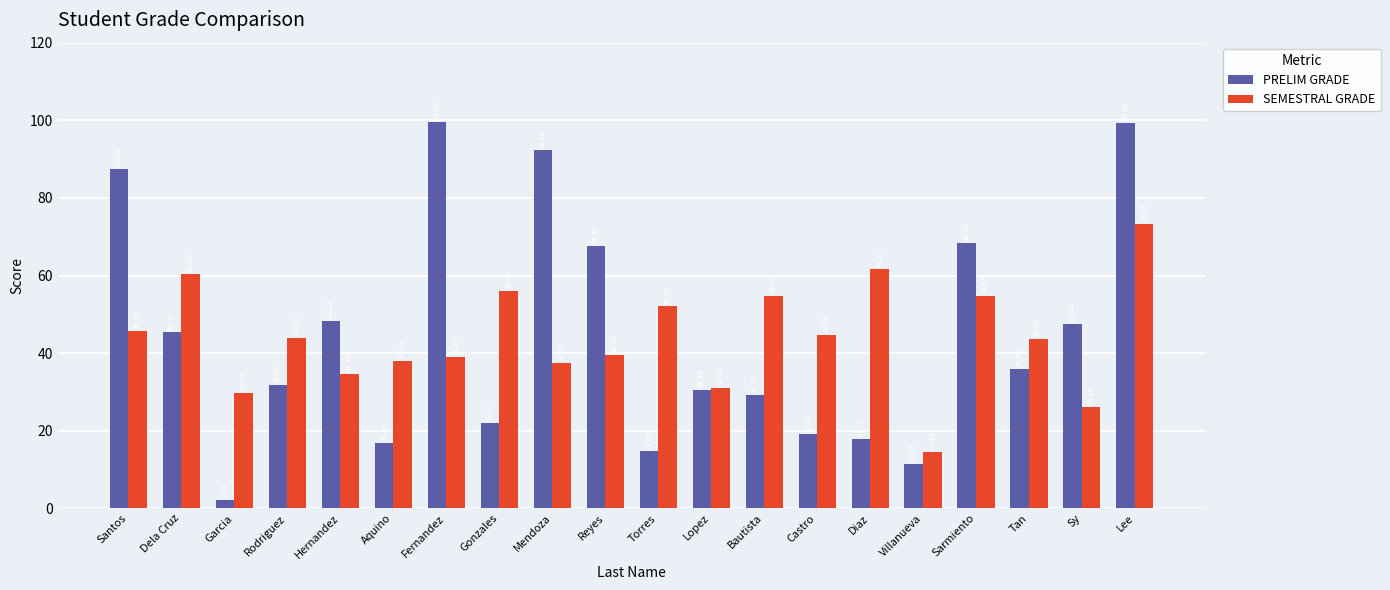

What is the label of the 17th bar from the right?

Rodriguez